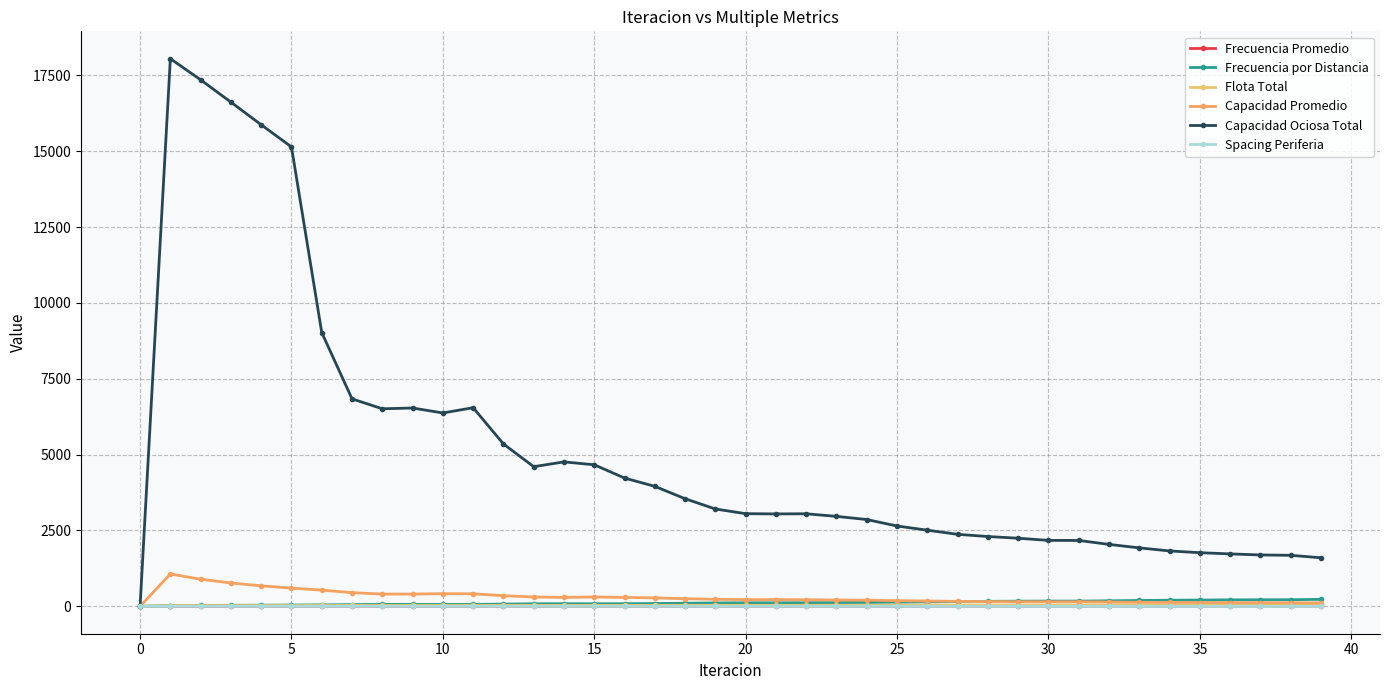

Reading right to left, list all the values displayed in this chart.

Frecuencia Promedio: 10.1	9.6	9.5	9.3	9.1	8.9	8.4	8.0	7.6	7.6	7.4	7.1	6.8	6.4	6.1	5.7	5.6	5.5	5.6	5.5	5.1	4.6	4.1	3.8	3.5	3.7	3.6	3.1	2.7	2.8	2.7	2.7	2.4	2.0	1.9	1.7	1.6	1.3	1.0	0.0
Frecuencia por Distancia: 229.3	218.9	216.1	213.8	207.1	201.5	193.0	182.3	172.6	173.3	170.2	164.9	156.7	147.2	138.1	127.4	123.5	118.6	116.5	117.0	111.9	102.5	92.7	87.5	83.9	87.3	83.9	73.4	62.5	62.0	63.9	63.9	57.2	48.4	42.9	38.2	33.5	28.9	24.2	0.0
Flota Total: 46.8	45.8	45.5	45.3	44.5	44.0	43.1	42.0	41.0	41.1	40.8	40.3	39.4	38.4	37.4	36.3	35.9	35.3	35.0	35.1	34.7	33.7	32.7	32.2	31.9	32.3	31.9	30.8	29.7	29.6	29.8	29.8	29.1	28.2	27.7	27.2	26.7	26.1	25.6	0.0
Capacidad Promedio: 112.6	118.0	119.5	120.8	124.7	128.2	133.8	141.6	149.7	149.0	151.7	156.6	164.8	175.5	187.0	202.7	209.1	217.8	221.6	220.8	230.7	252.0	278.6	295.0	307.9	295.7	307.8	351.7	413.2	416.4	404.2	404.0	451.5	533.6	602.0	675.6	769.7	894.4	1067.1	0.0
Capacidad Ociosa Total: 1600.7	1681.6	1693.5	1728.1	1768.4	1826.0	1926.8	2041.6	2171.7	2173.3	2244.7	2301.1	2373.4	2510.2	2647.0	2860.8	2964.9	3050.4	3046.0	3054.2	3208.0	3546.9	3954.0	4228.2	4664.8	4760.7	4602.7	5352.7	6546.3	6373.2	6536.3	6510.9	6837.9	9023.9	15141.6	15871.0	16616.6	17352.6	18047.8	0.0
Spacing Periferia: 0.1	0.1	0.1	0.1	0.1	0.1	0.1	0.1	0.1	0.1	0.1	0.1	0.1	0.1	0.1	0.1	0.1	0.1	0.1	0.1	0.1	0.1	0.1	0.1	0.1	0.1	0.1	0.1	0.1	0.1	0.1	0.1	0.1	0.1	0.1	0.1	0.1	0.1	0.1	0.1